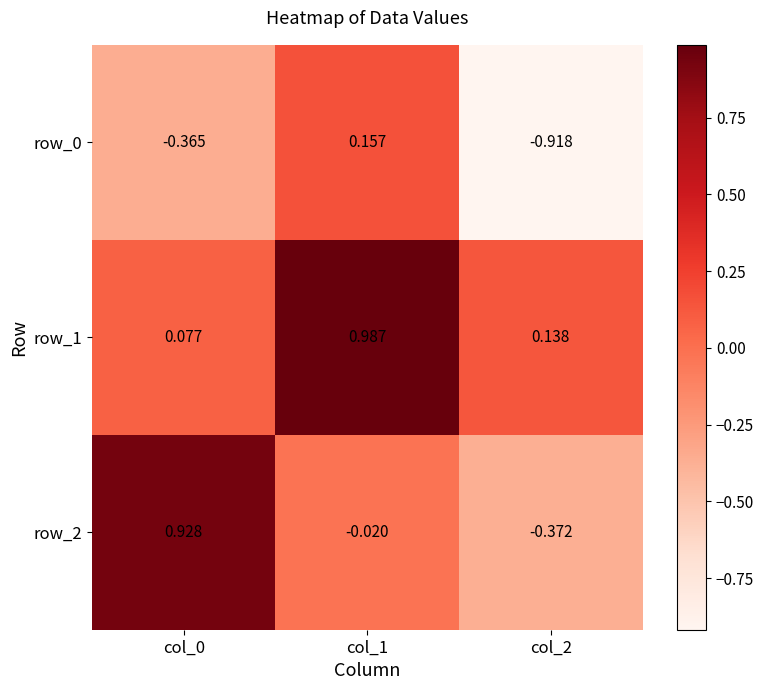

True or false: row_2 has a value of -0.0 at col_1.

False